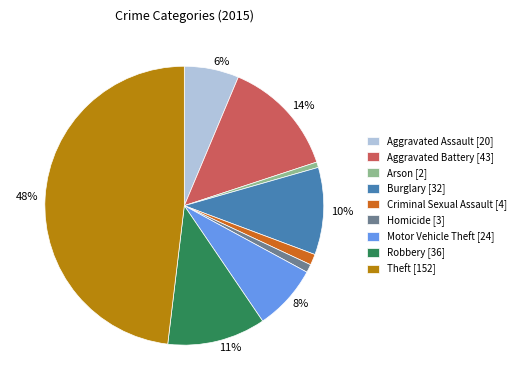

Is there any slice that represents more than half of the pie?

No